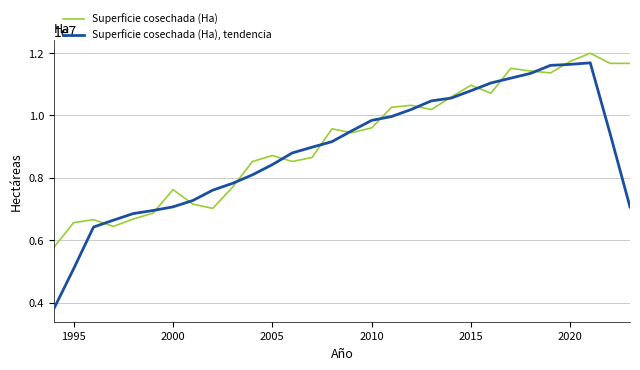

What is the lowest value of the Superficie cosechada (Ha), tendencia series?

3794317.6